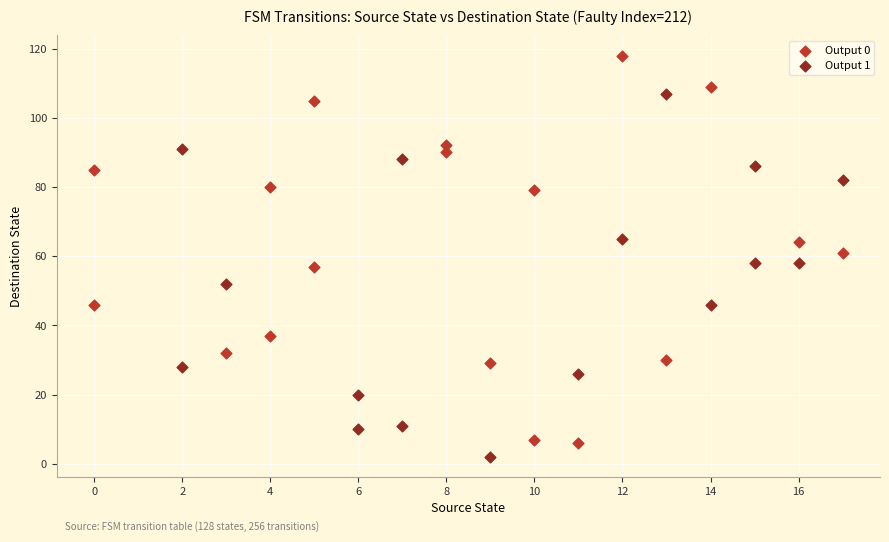

Which series contains the highest Y value?

Output 0